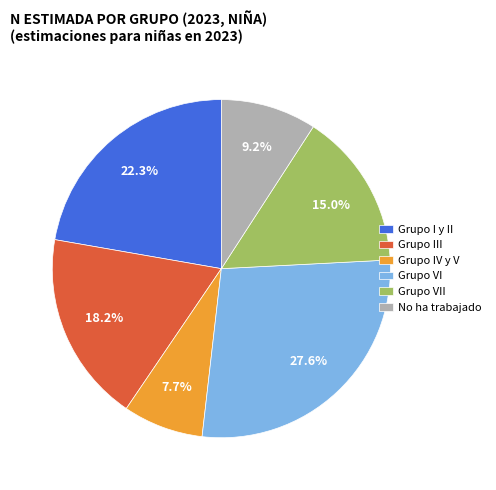

To the nearest percent, what is the difference between the largest and smallest slice percentages?

20%